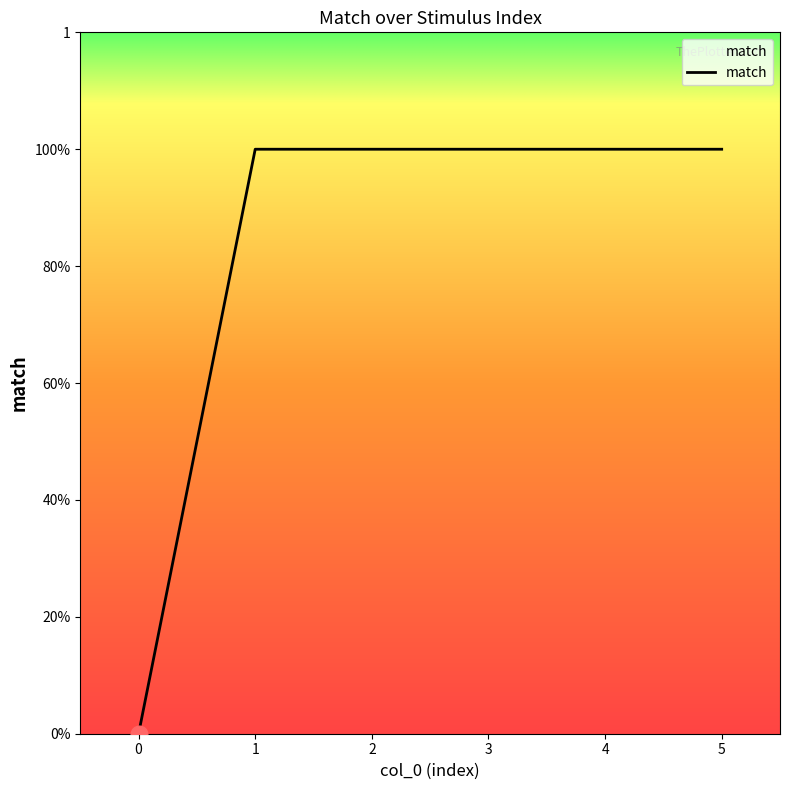

Does the chart have visible grid lines?

No